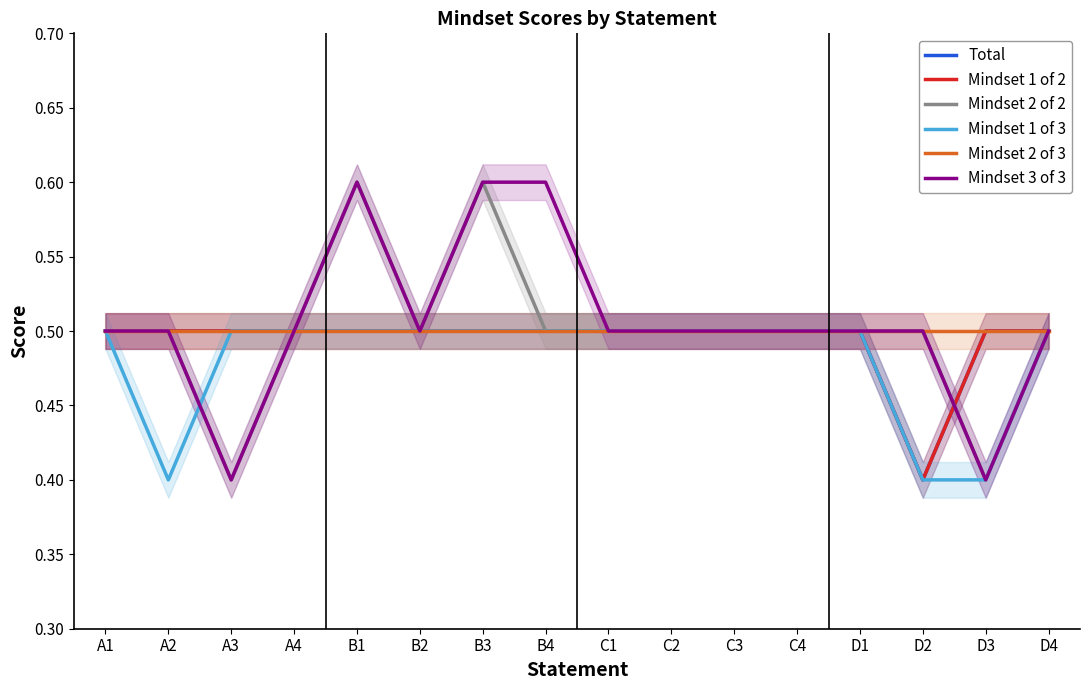

What is the label of the 8th point from the left?

B4